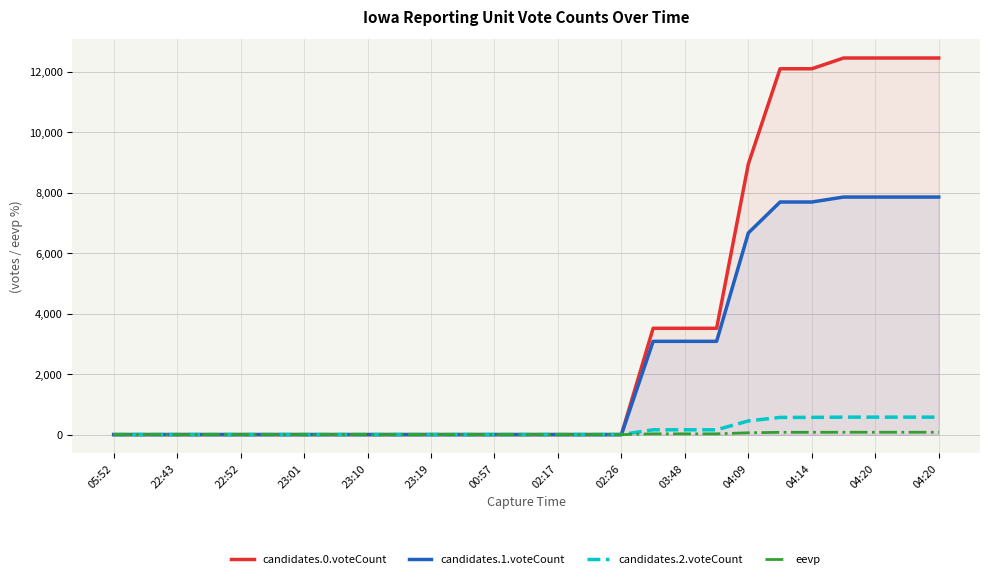

True or false: candidates.1.voteCount and candidates.0.voteCount intersect in this chart.

False